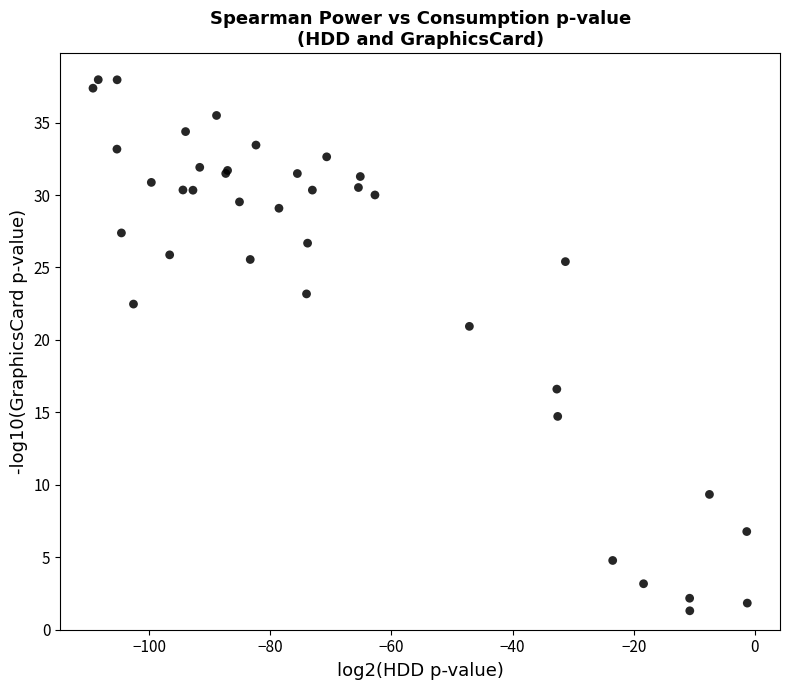

What Y value in the scatter plot is closest to 19?

20.9